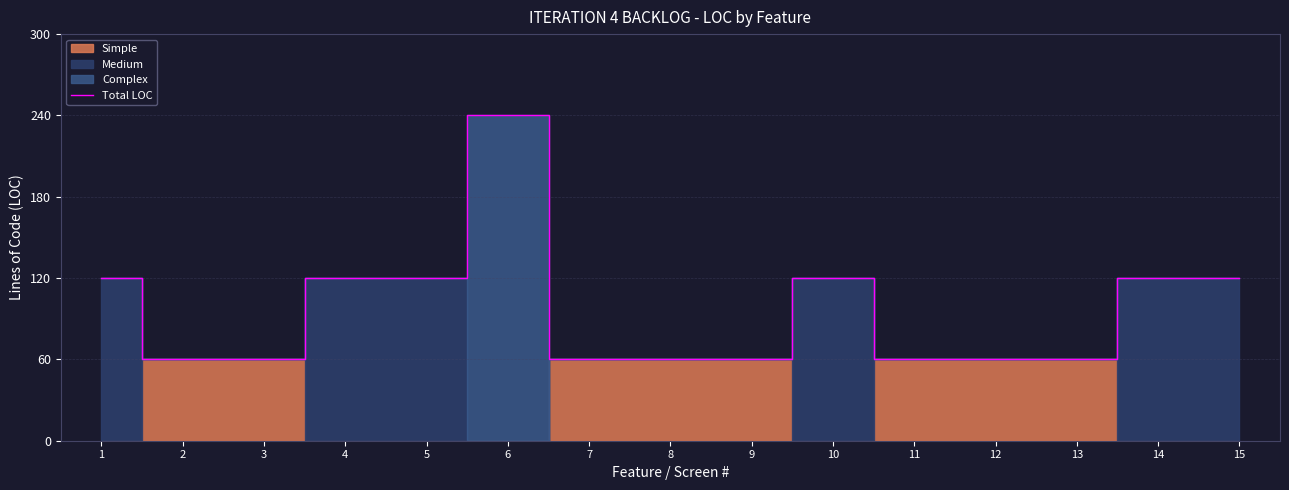

List the labels in order of value, largest first.

6, 1, 4, 5, 10, 14, 15, 2, 3, 7, 8, 9, 11, 12, 13